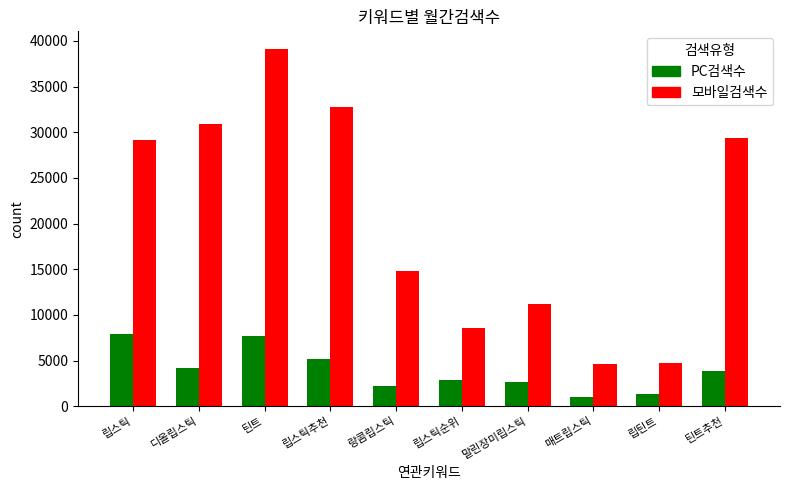

Which series has the largest total across all categories?

모바일검색수